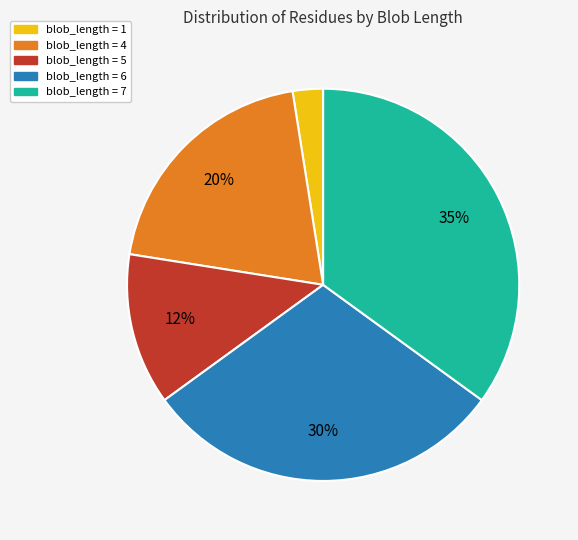

Does any single category account for the majority?

No